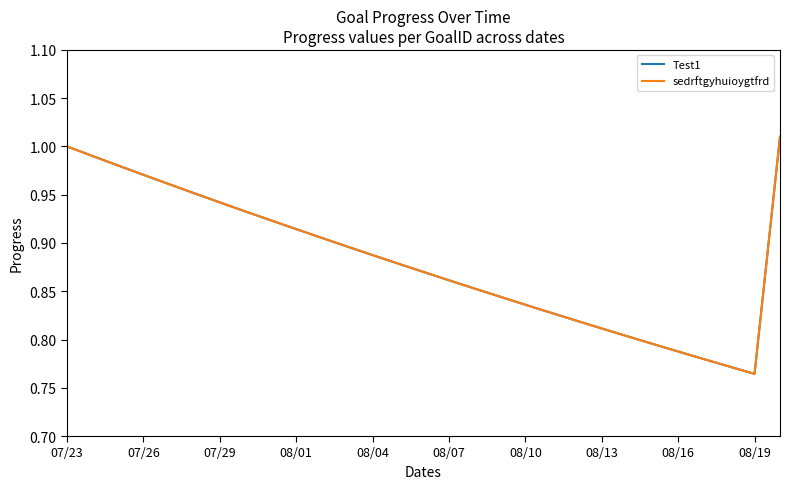

Does the chart have visible grid lines?

No